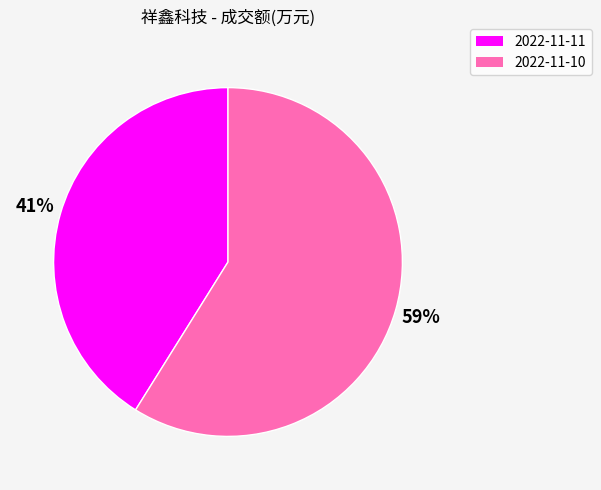

To the nearest percent, what is the difference between the 2022-11-10 and 2022-11-11 slice percentages?

18%